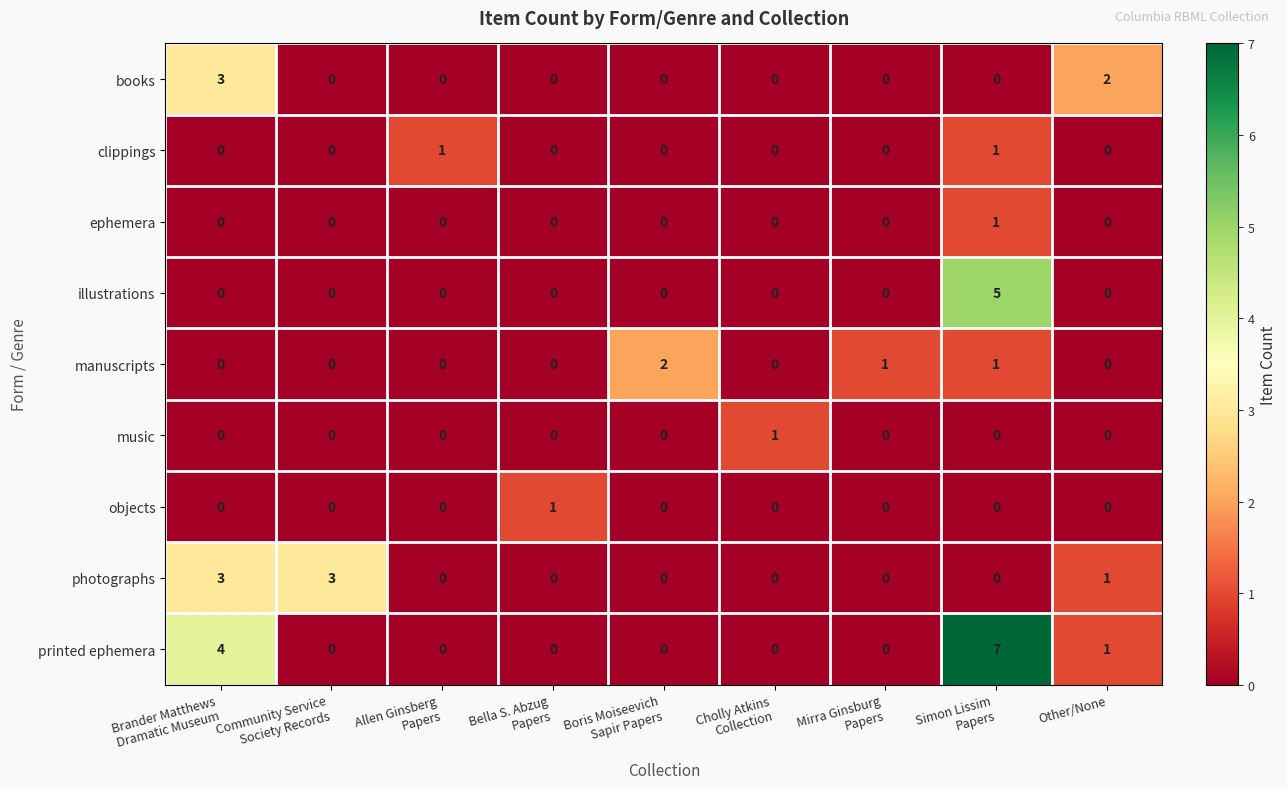

What is the total value across all series at Other/None?

4